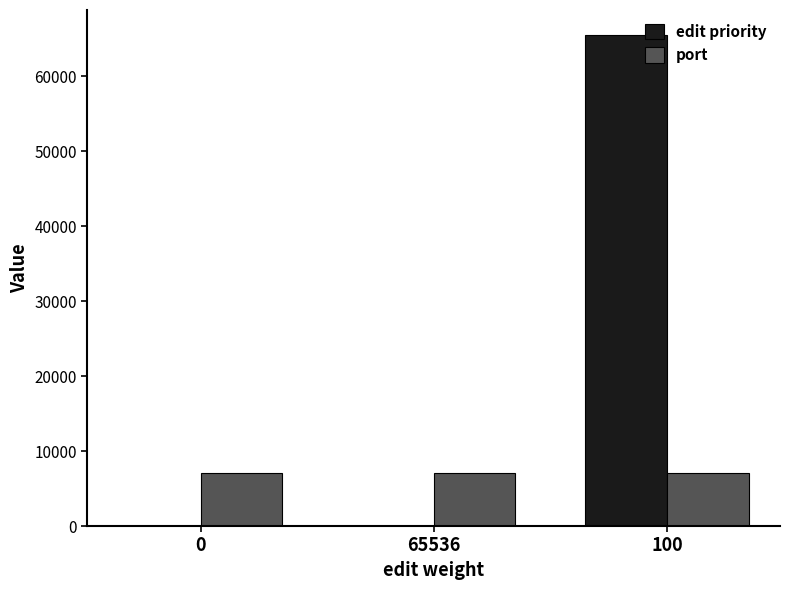

How many groups of bars are there?

3